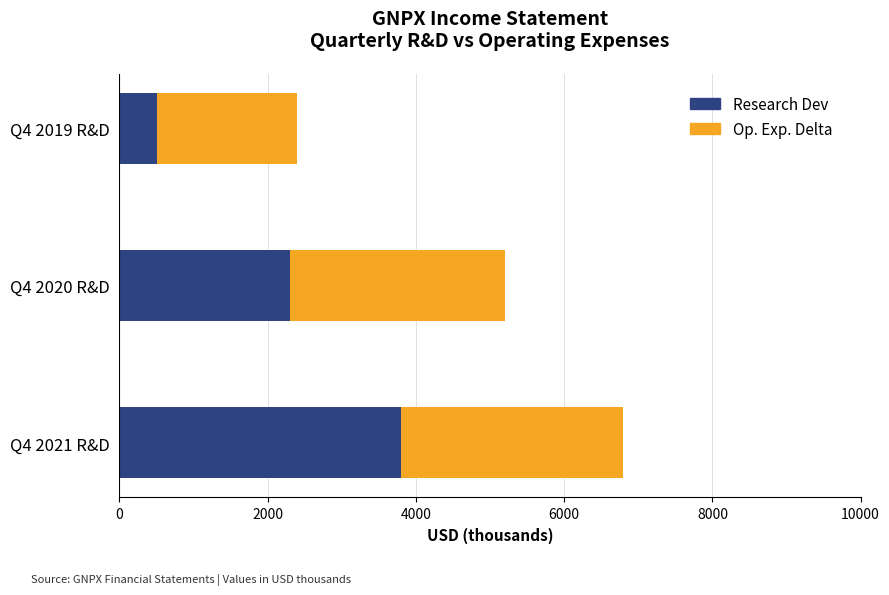

What is the total value across all series at Q4 2021 R&D?

6800